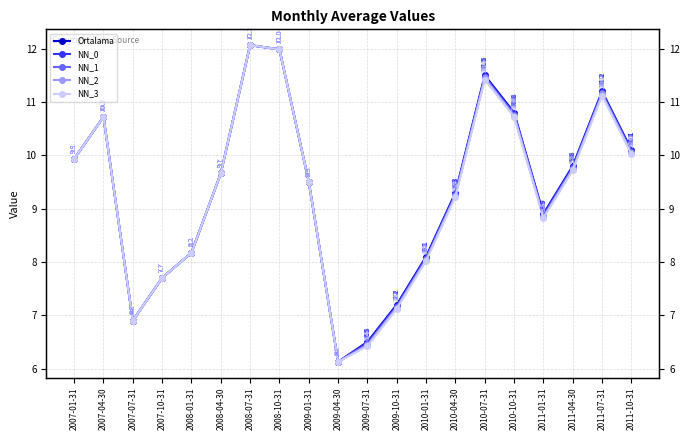

What is the value of the Ortalama point at the 15th from the left?

11.5